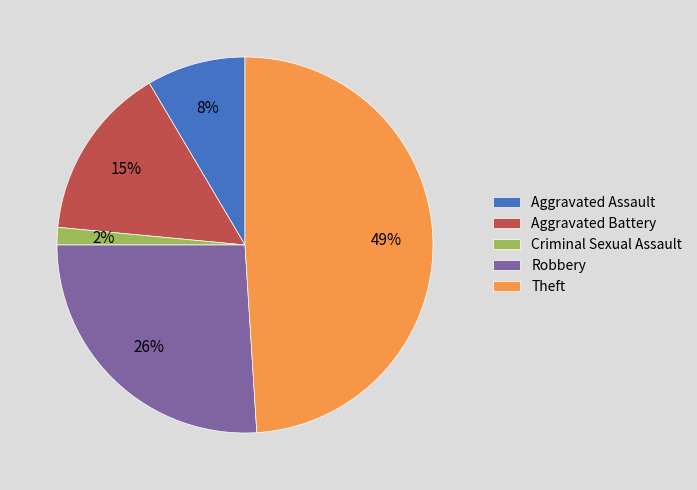

Count the number of slices in the pie.

5